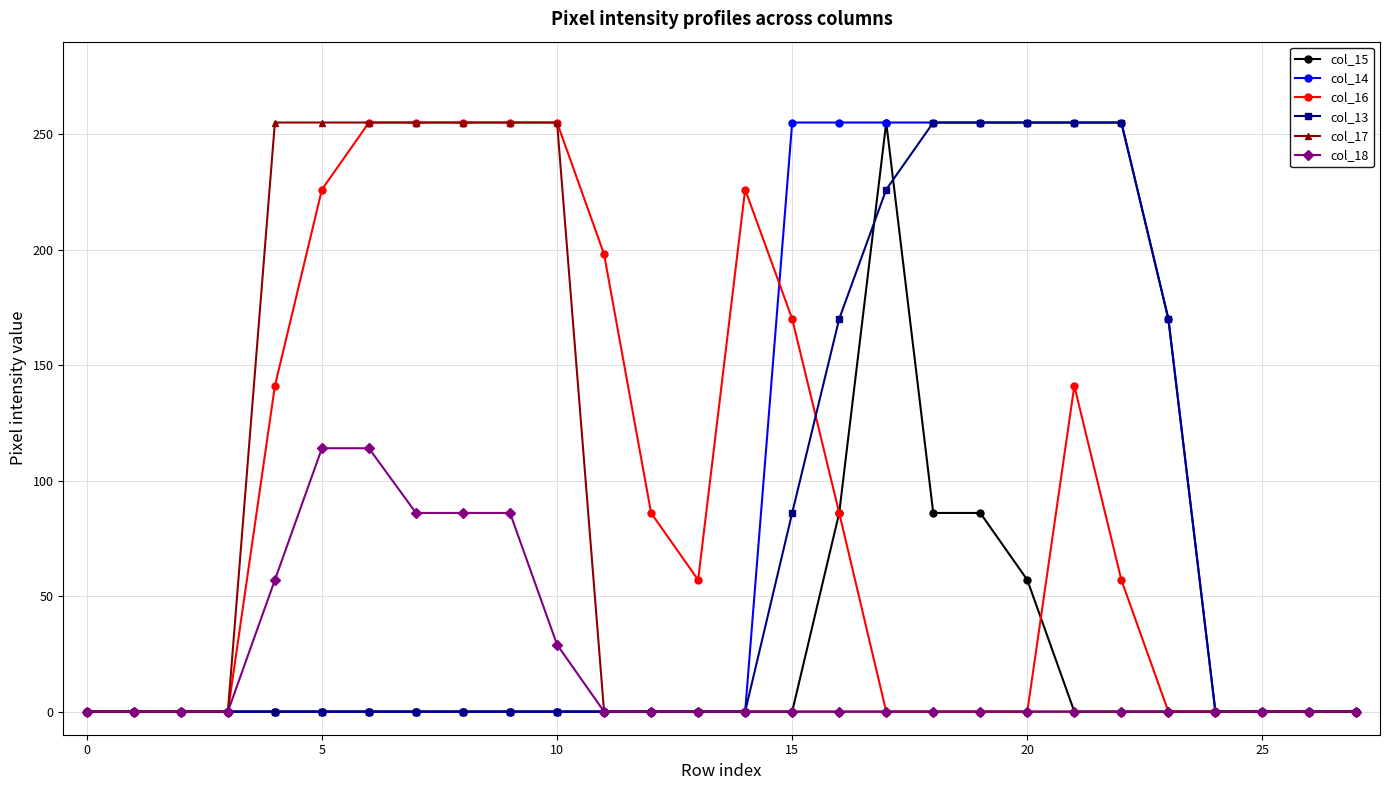

At how many categories does at least one series exceed 101?

18